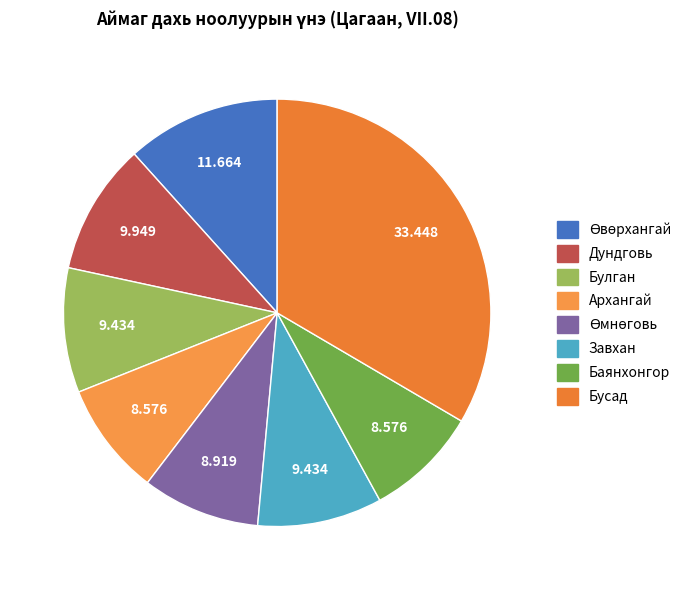

How many slices are in this pie chart?

8